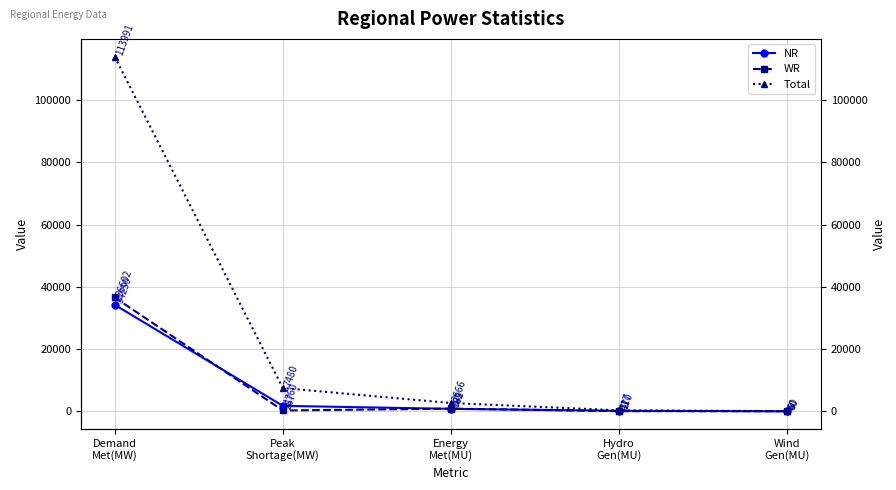

Where does the NR series first go above 795?

Demand
Met(MW)